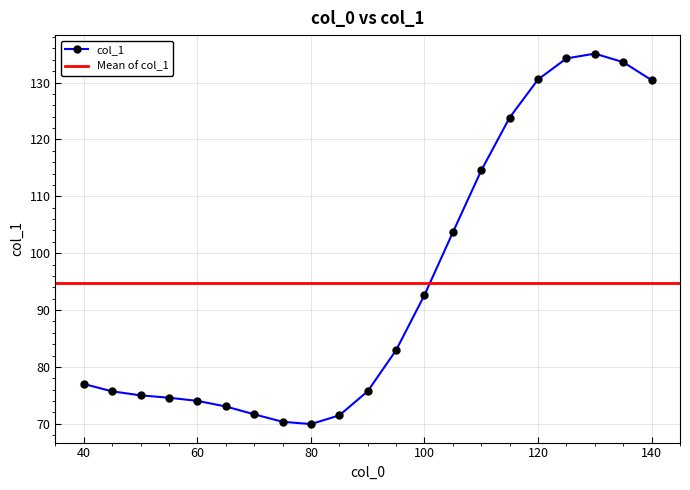

Is this an area chart (filled region under the line)?

No